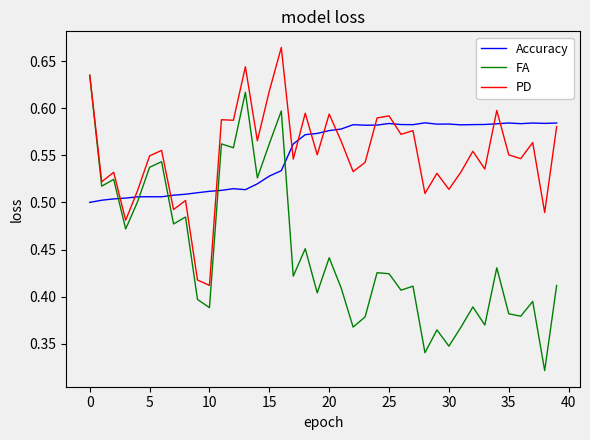

What is the sum of all Accuracy values?

22.1